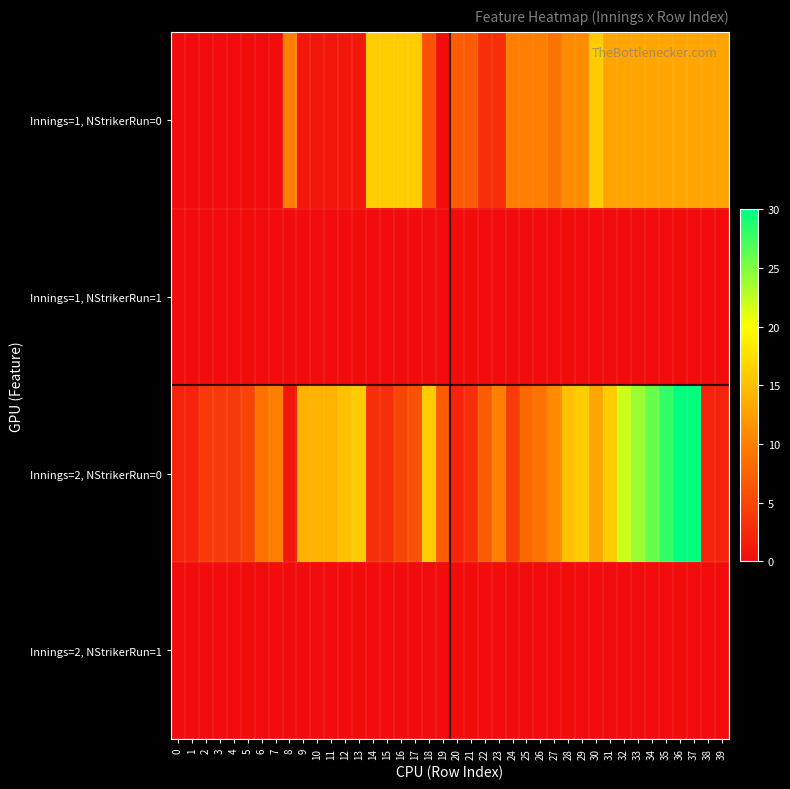

At which category is the sum across all series the highest?

36